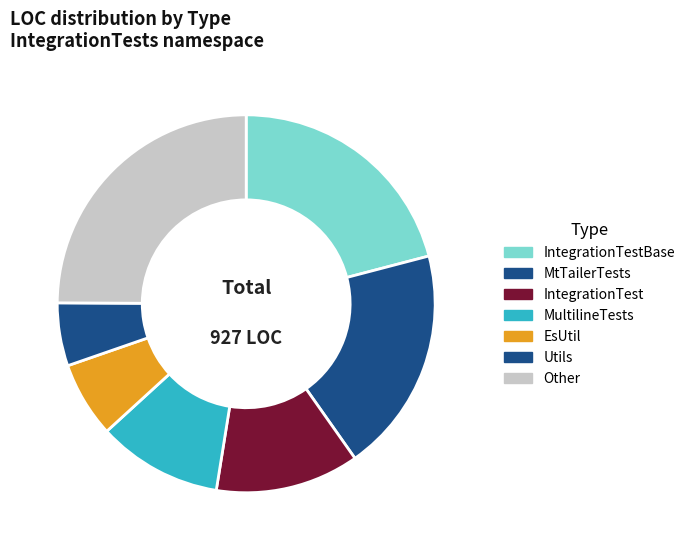

To the nearest percent, what is the difference between the largest and smallest slice percentages?

20%